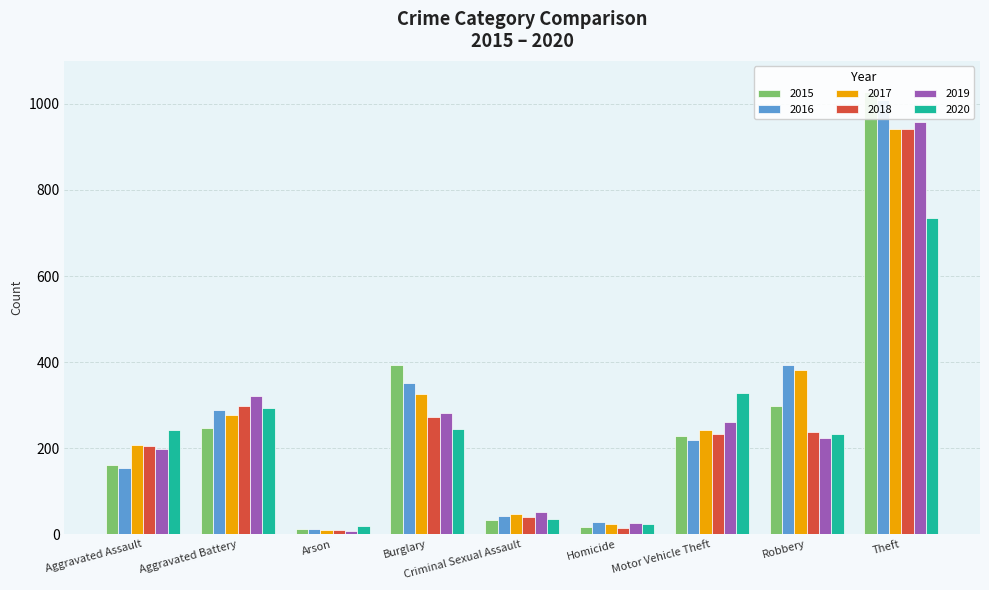

What is the greatest value displayed?

1027